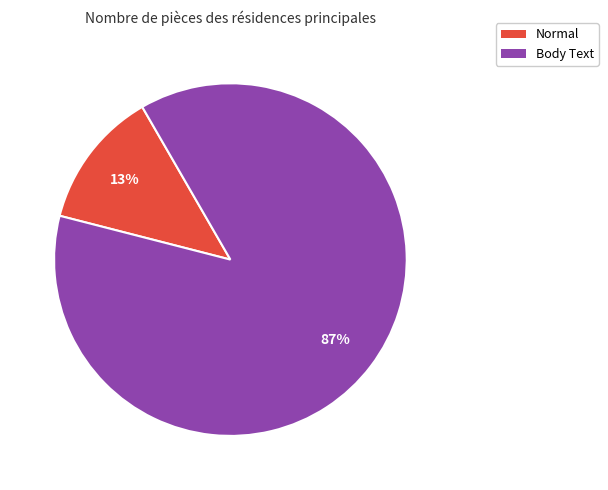

To the nearest percent, what is the combined percentage of Normal and Body Text?

100%